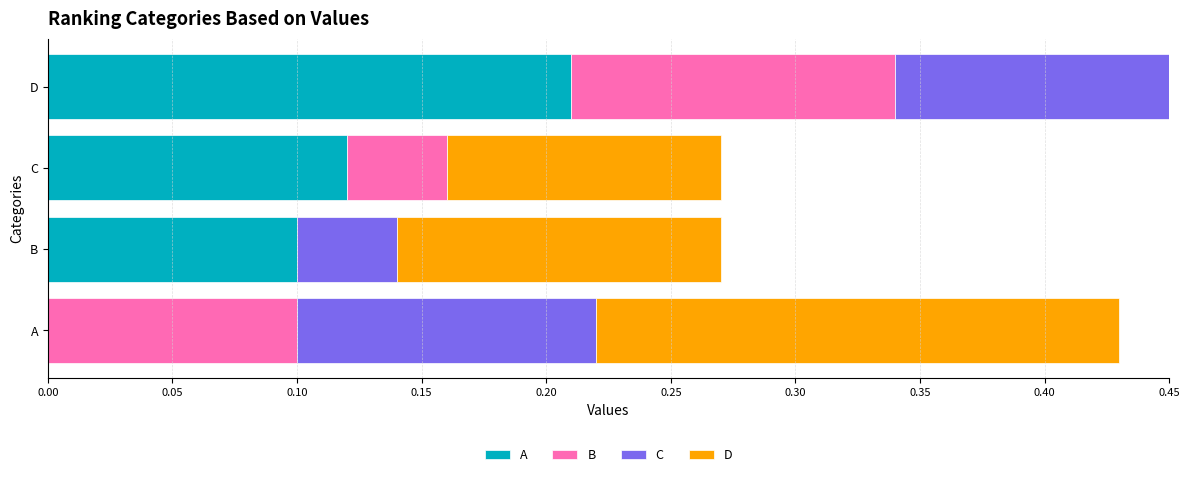

What is the total value across all series at A?

0.4